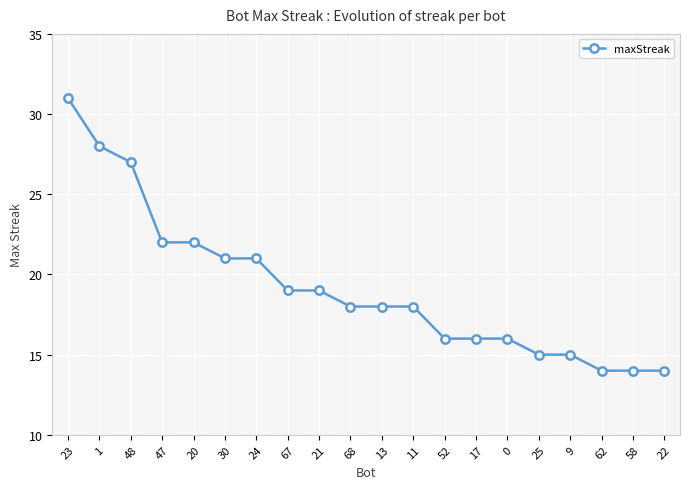

What is the change in value from 1 to 25?

-13